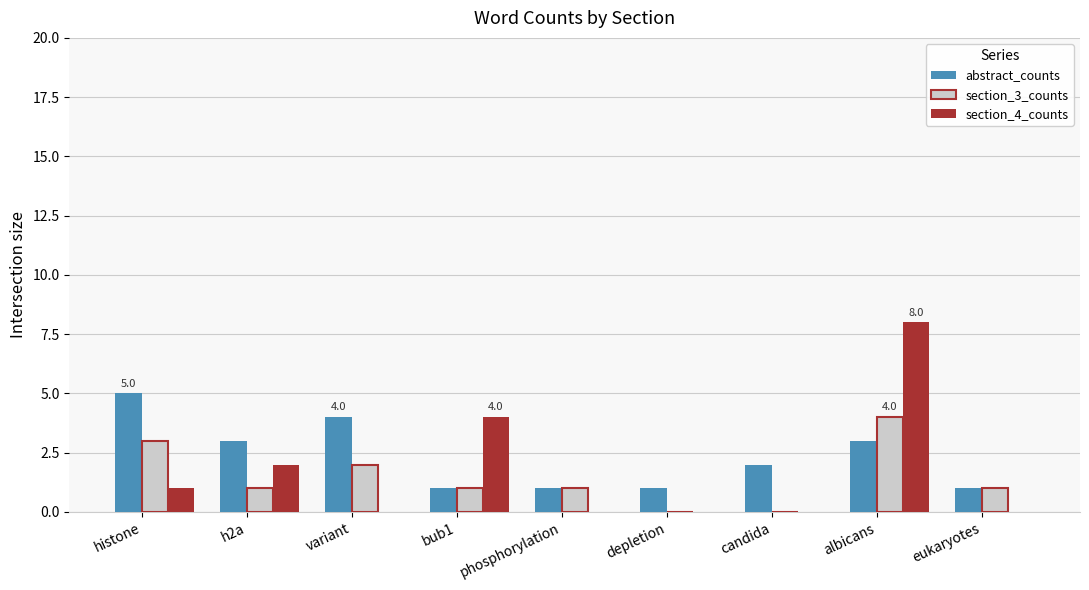

What is the sum of all abstract_counts values?

21